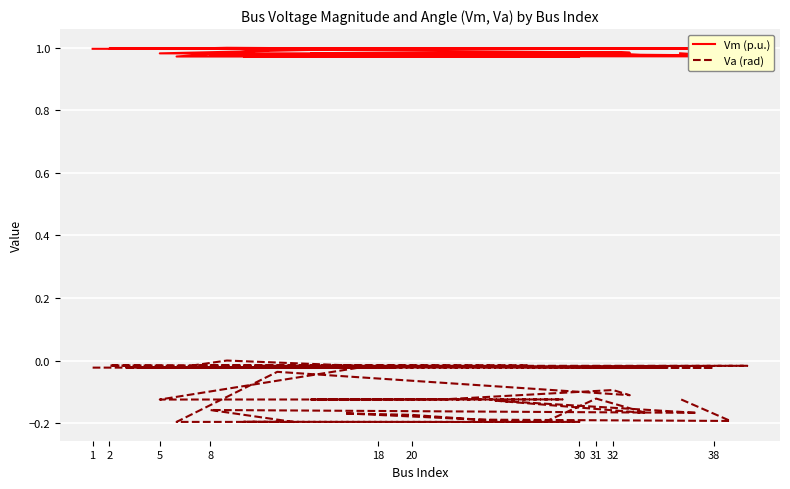

True or false: Vm (p.u.) and Va (rad) intersect in this chart.

False